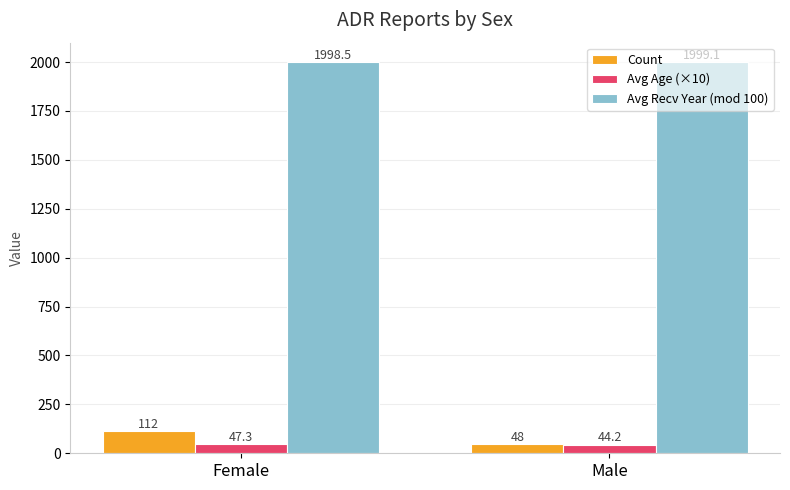

What is the sum of the Avg Recv Year (mod 100) values at Female and Male?

3997.6